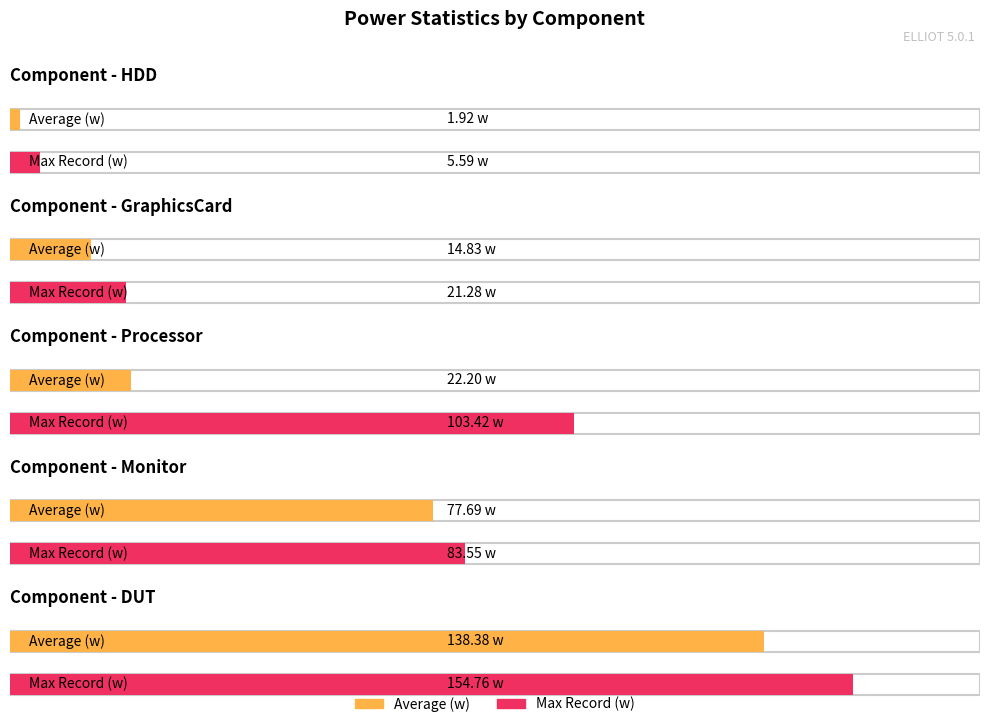

Where does the Monitor series first go above 83?

Max Record (w)